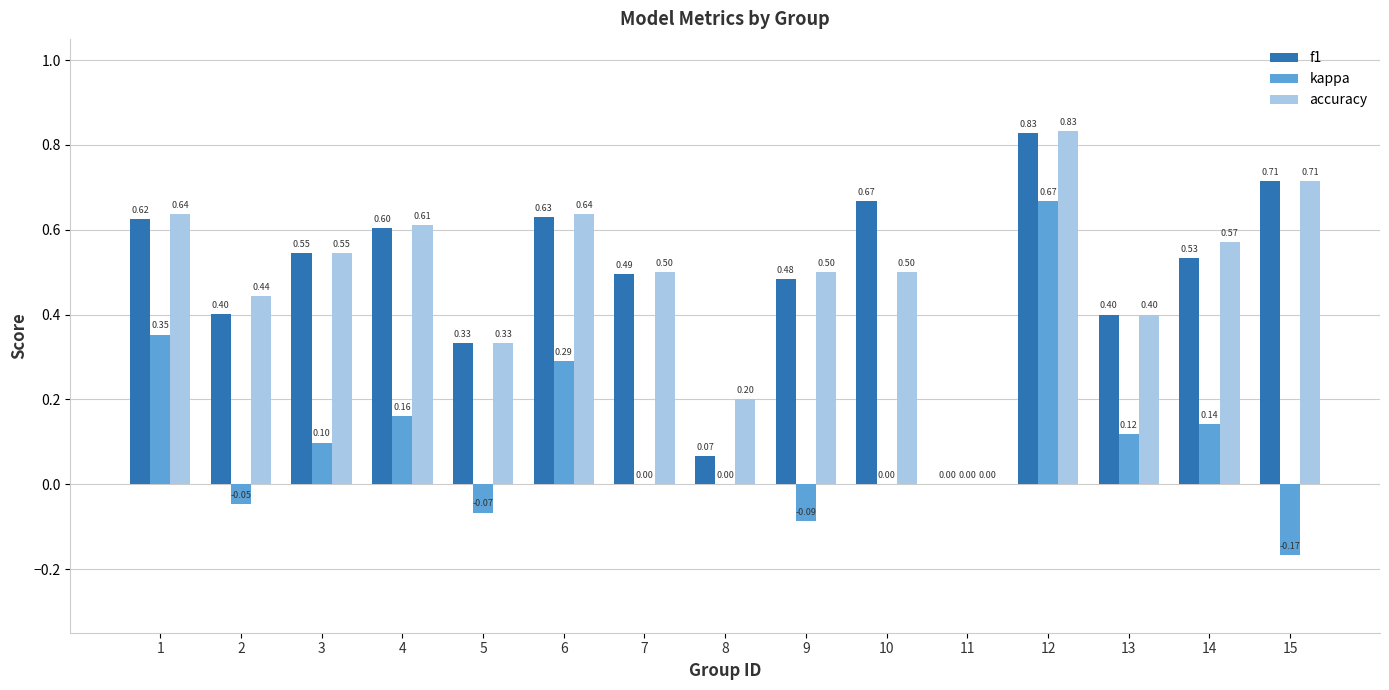

How many values in accuracy are above zero?

14